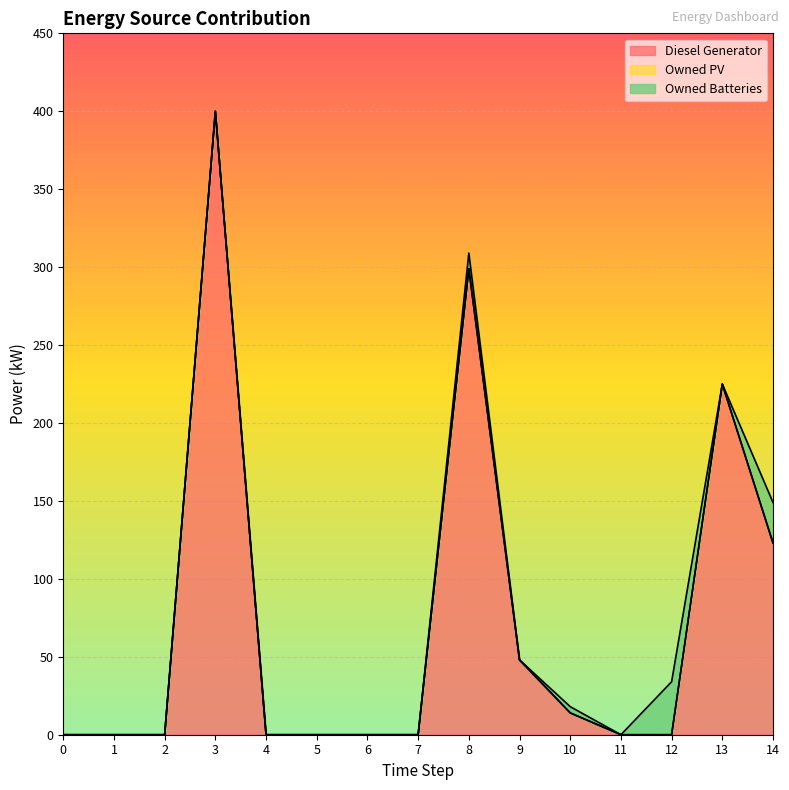

Reading right to left, extract all data points from this chart.

Diesel Generator: 123	225	0	0	14	48	299	0	0	0	0	400	0	0	0
Owned PV: 0	0	0	0	0	0	0	0	0	0	0	0	0	0	0
Owned Batteries: 26	0	34	0	4	0	10	0	0	0	0	0	0	0	0